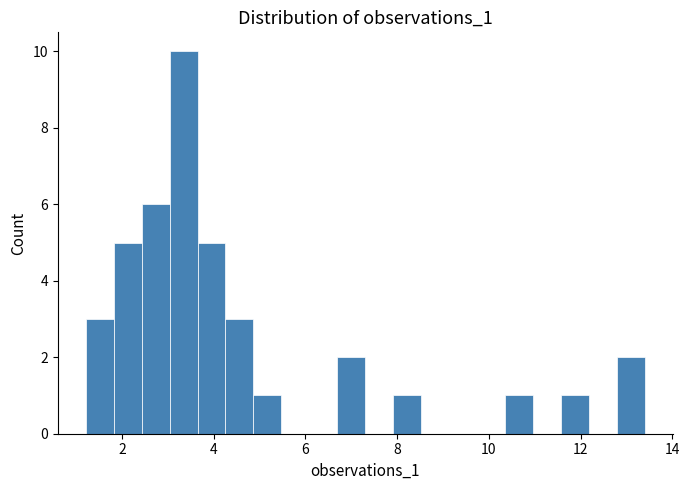

Read against the x-axis, roughly where is the centre of the tallest bar?

3.4